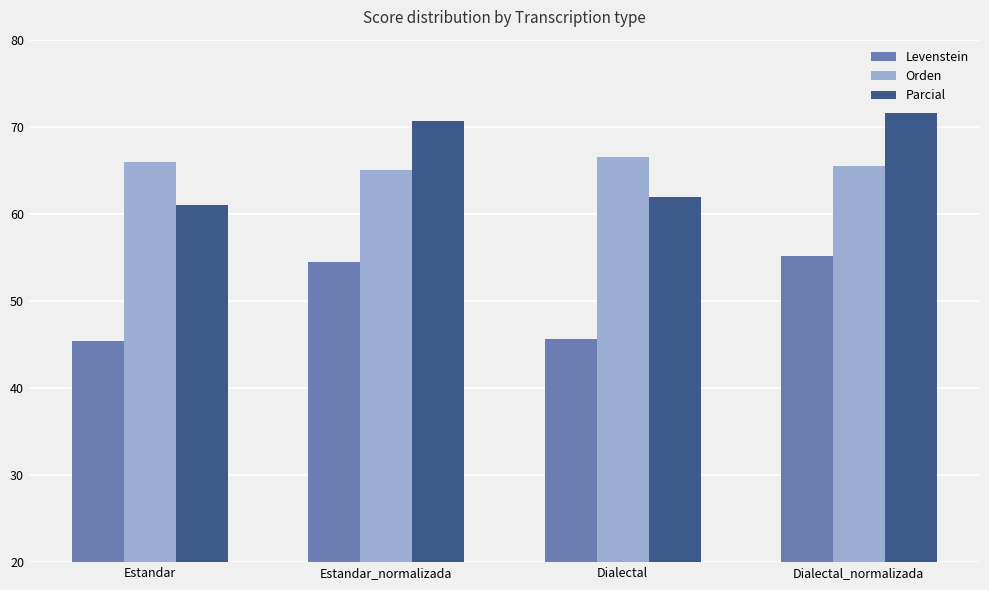

What are all the series names shown in the legend?

Levenstein, Orden, Parcial